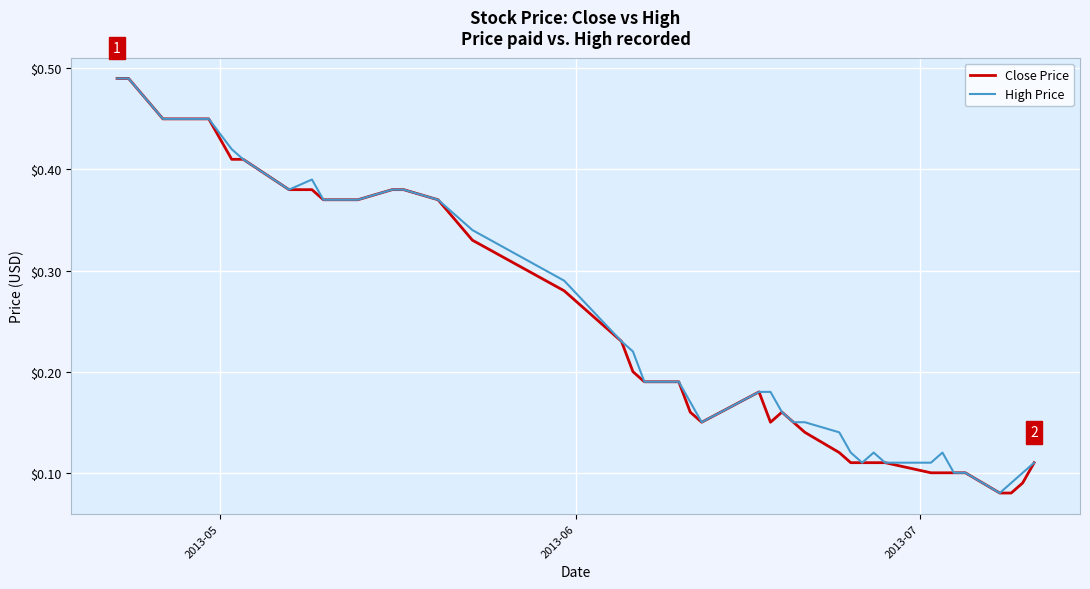

How many lines are shown in the chart?

2